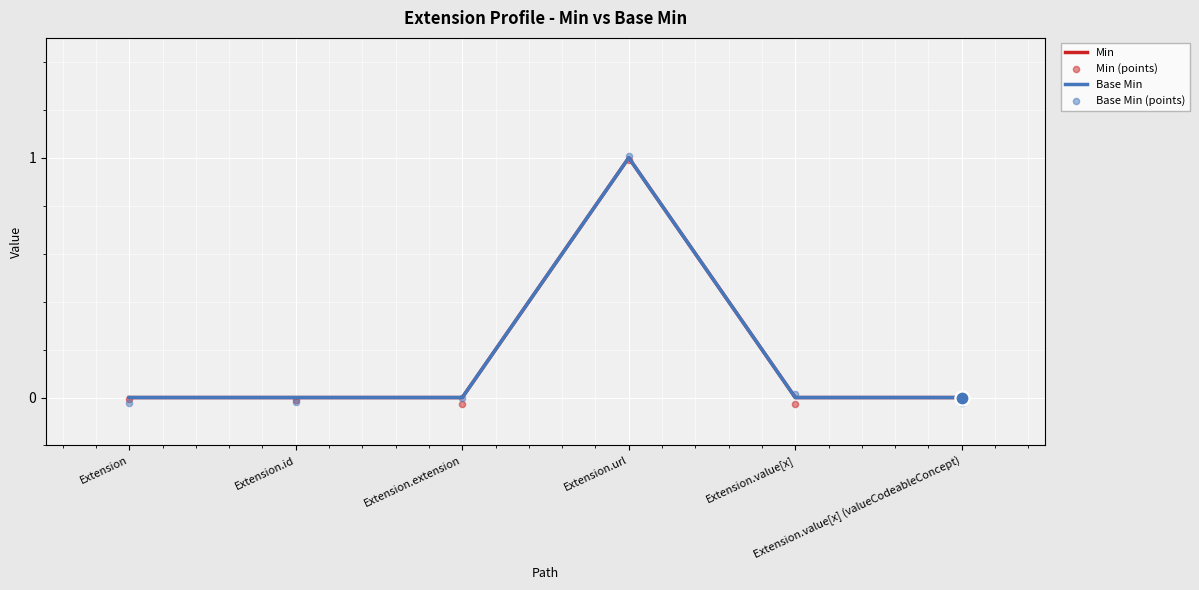

Is the value of Base Min at Extension.extension greater than the value of Base Min (points) at Extension.value[x]?

No